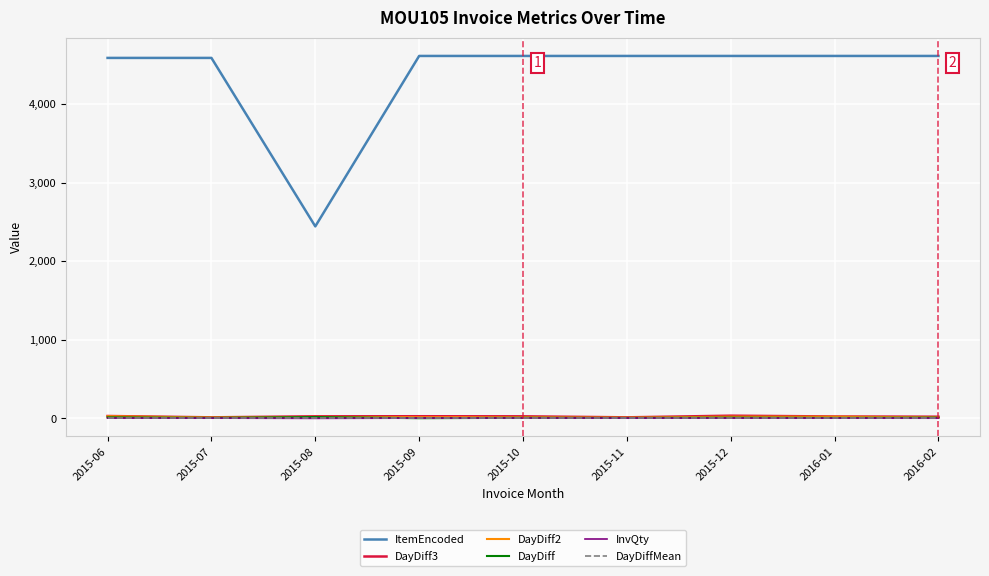

What is the greatest value displayed?

4611.0